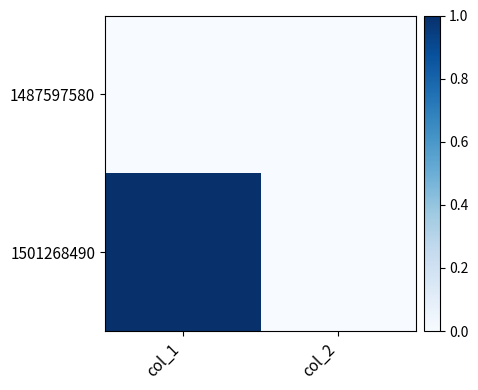

Reading left to right, extract all data points from this chart.

1487597580: col_1=0	col_2=0
1501268490: col_1=1	col_2=0